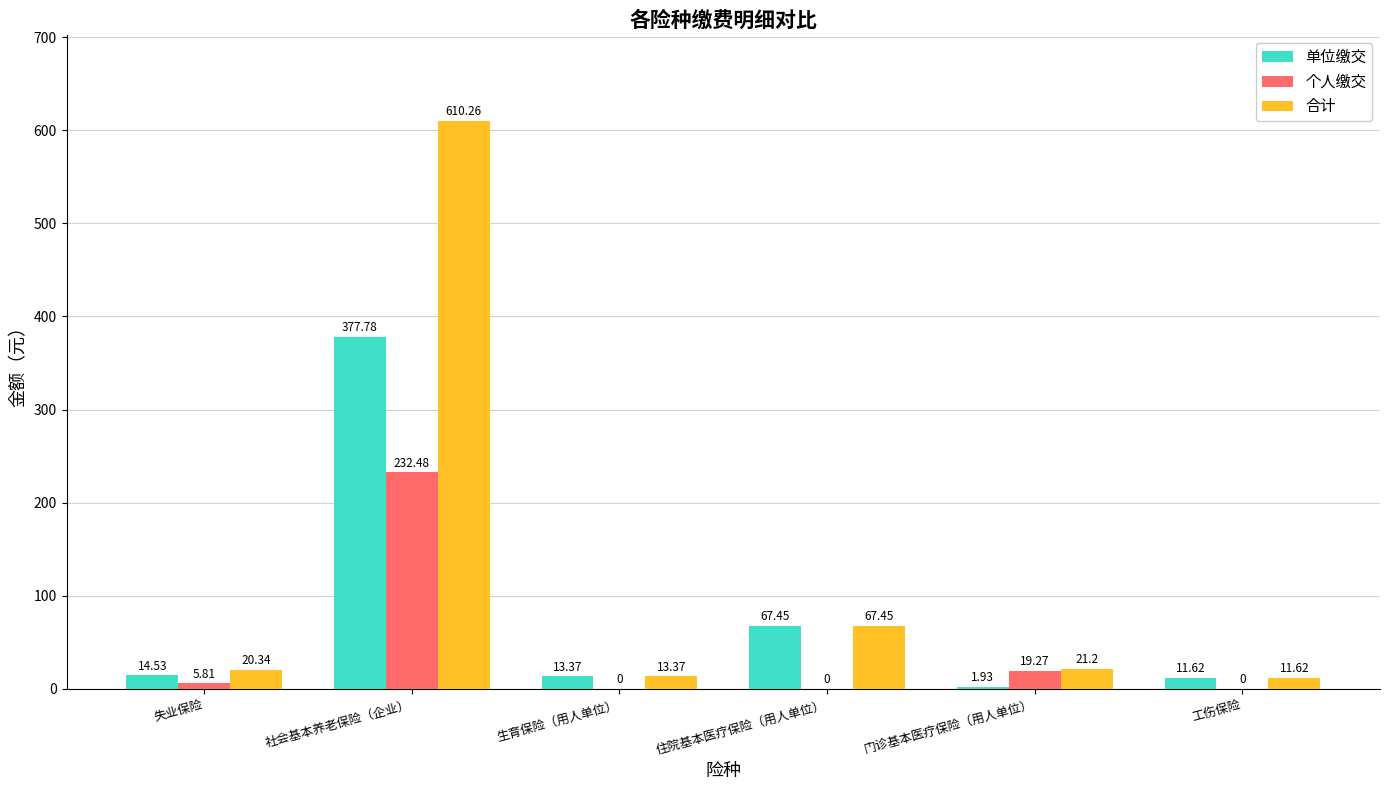

What value does the 单位缴交 series have at 生育保险（用人单位）?

13.4